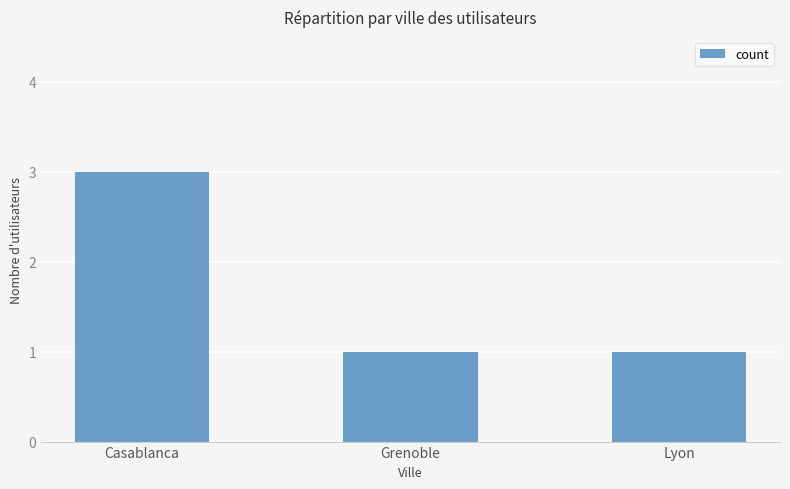

How many values are between 1 and 3?

3